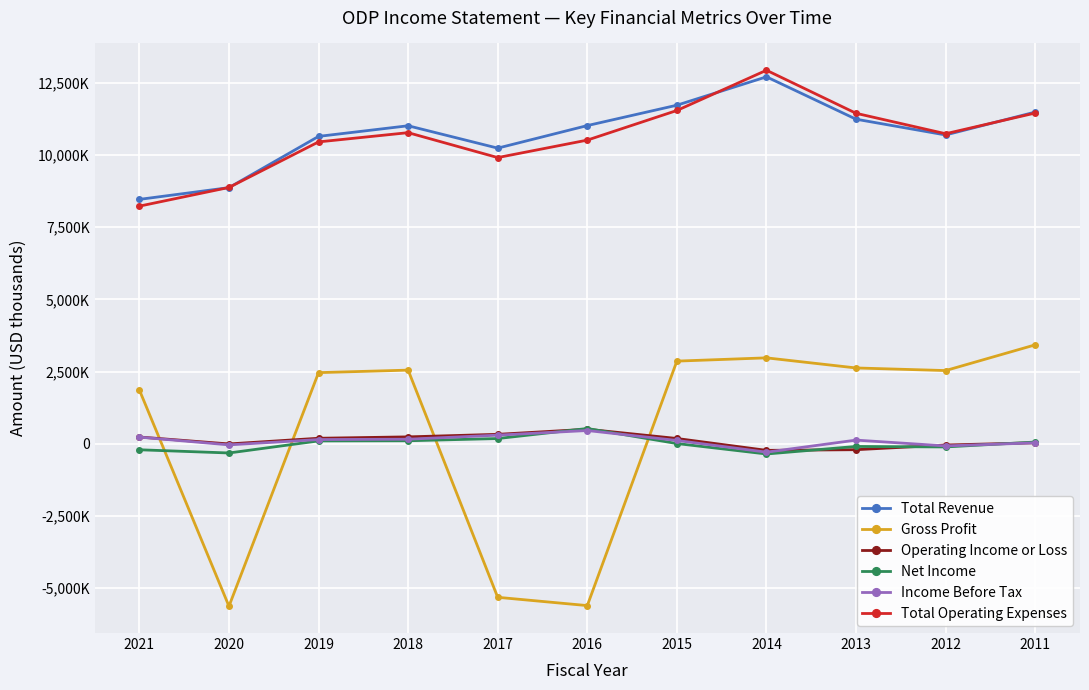

What is the value of the Total Operating Expenses point at the 2nd from the left?

8878000